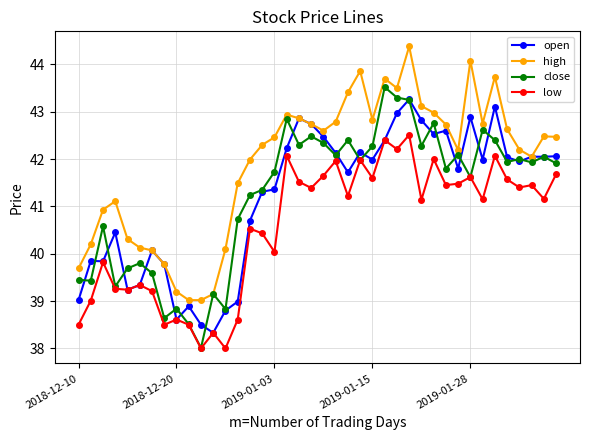

True or false: low has more than 2 interior local peaks.

True